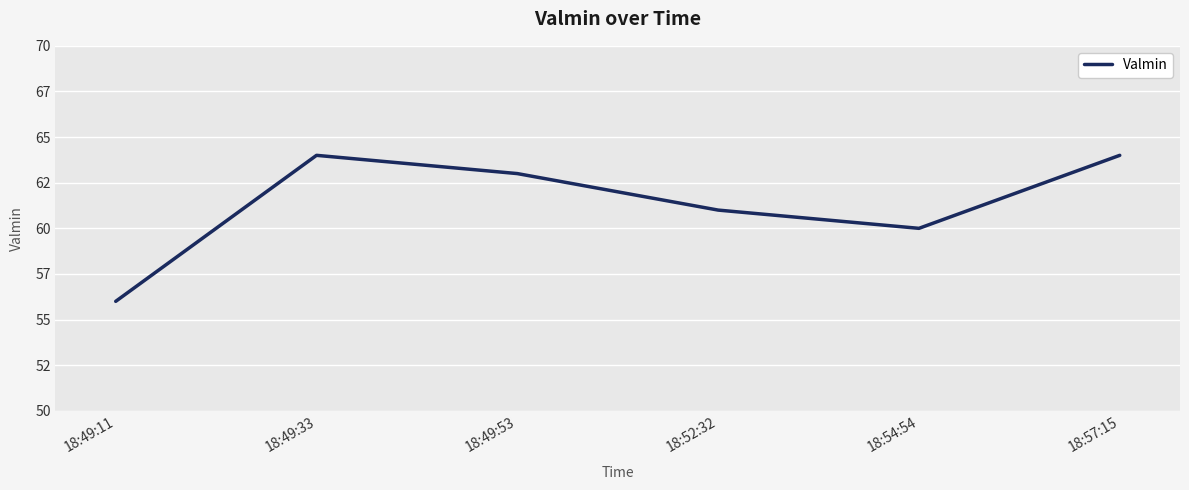

What is the greatest value displayed?

64